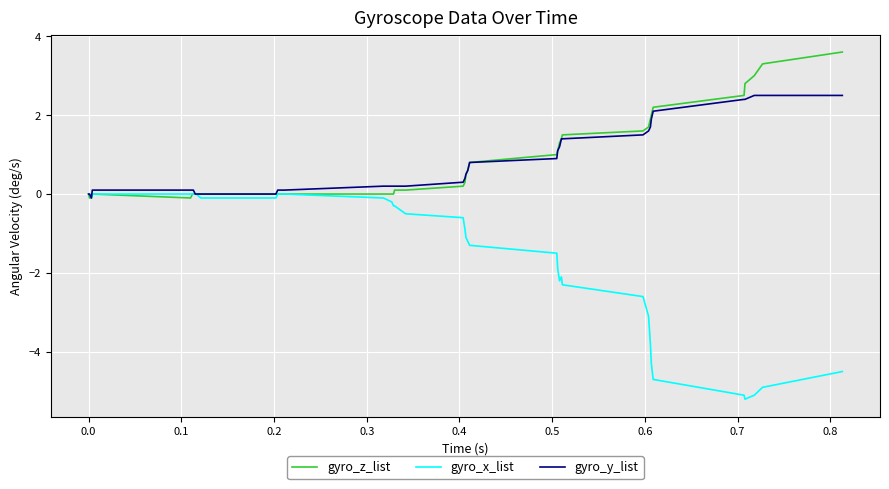

Does the chart display data point markers on the line(s)?

No